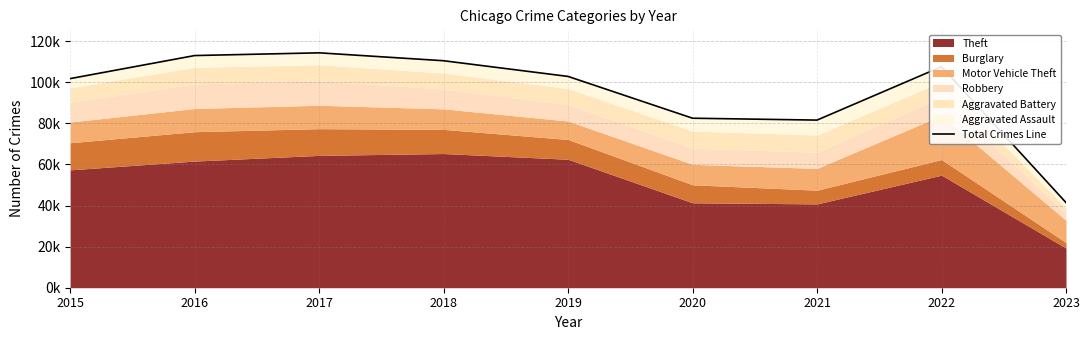

What is the value of the 8th point from the left?

107536